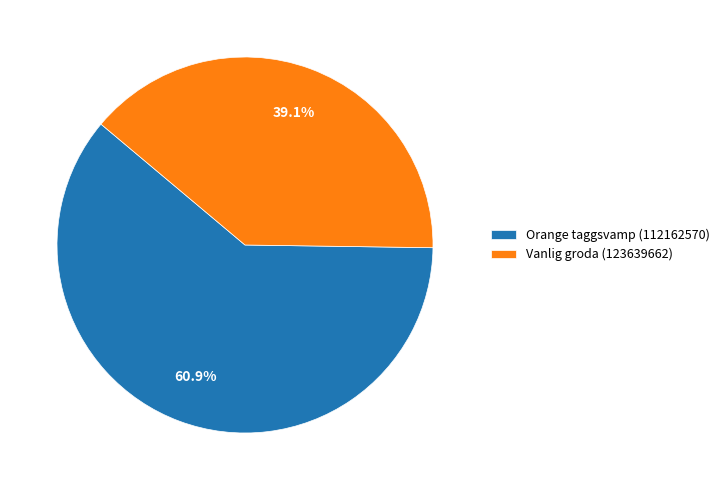

Combined, do Orange taggsvamp (112162570) and Vanlig groda (123639662) account for over 50%?

Yes